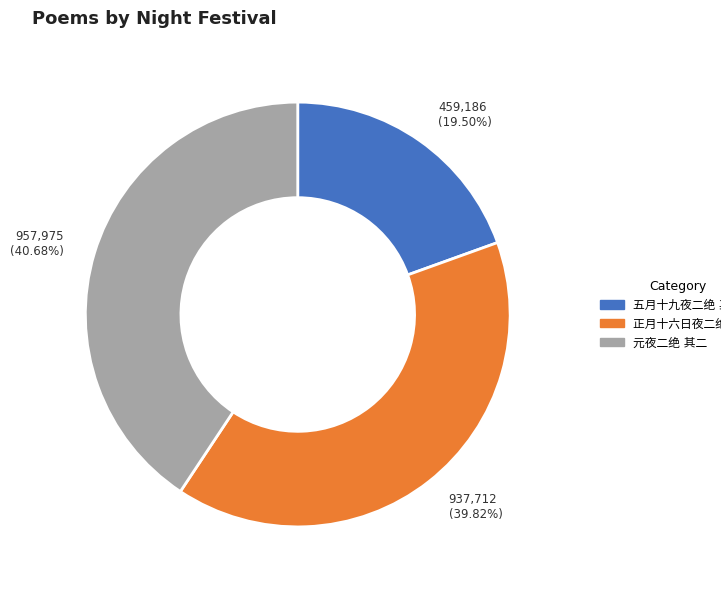

The 五月十九夜二绝 其二 slice represents 19% of the pie. True or false?

True